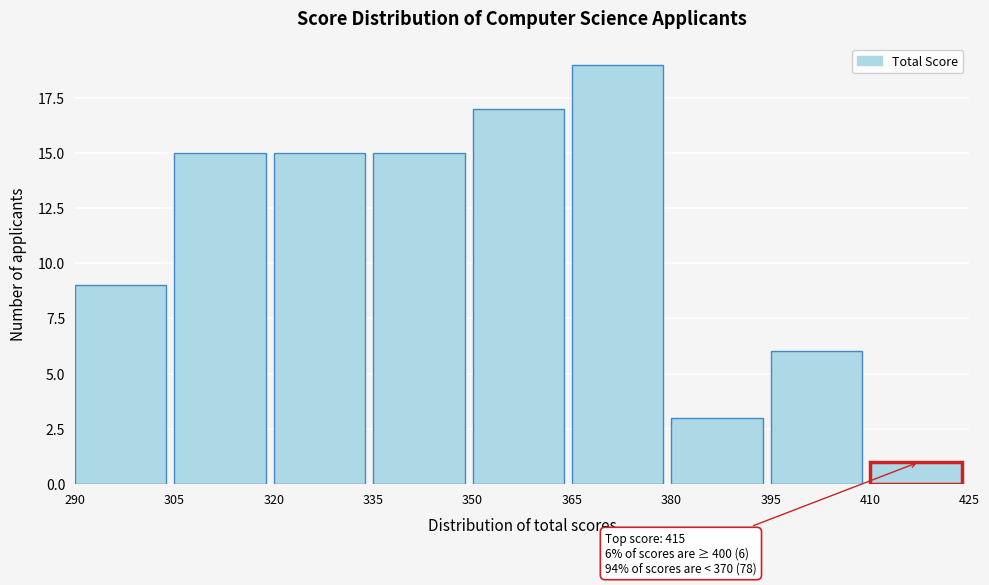

Which range on the x-axis has the tallest bar?

365 to 380